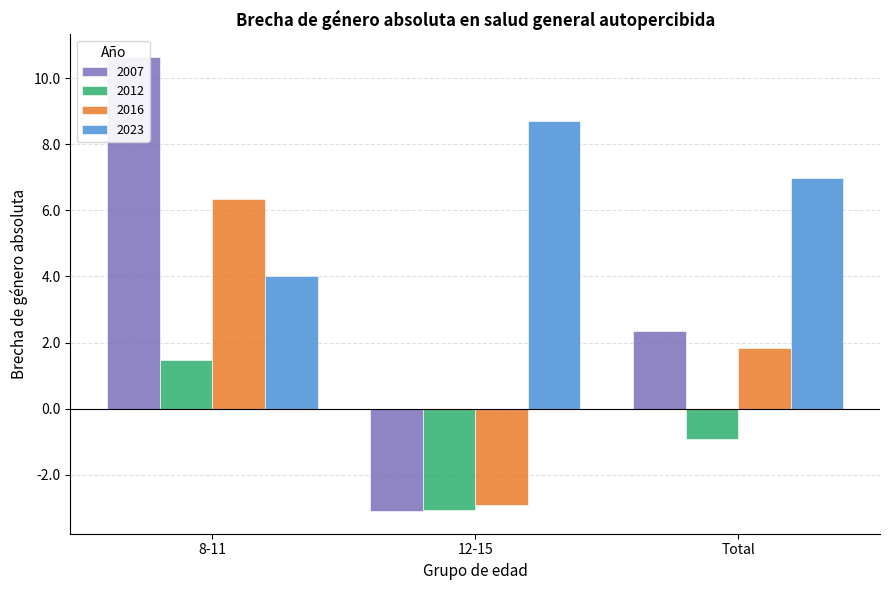

How many categories are shown in the chart?

3